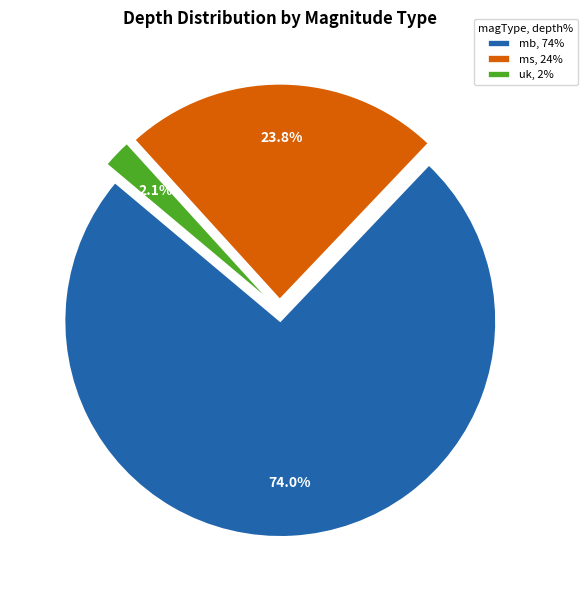

Is there a majority slice in this chart?

Yes